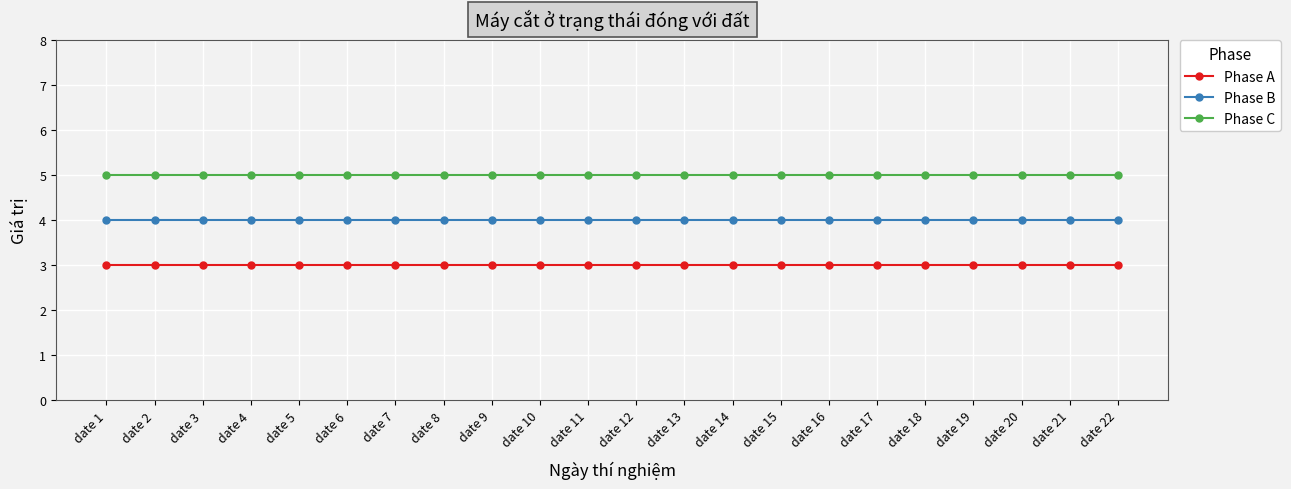

True or false: Phase B and Phase A cross at least once.

False